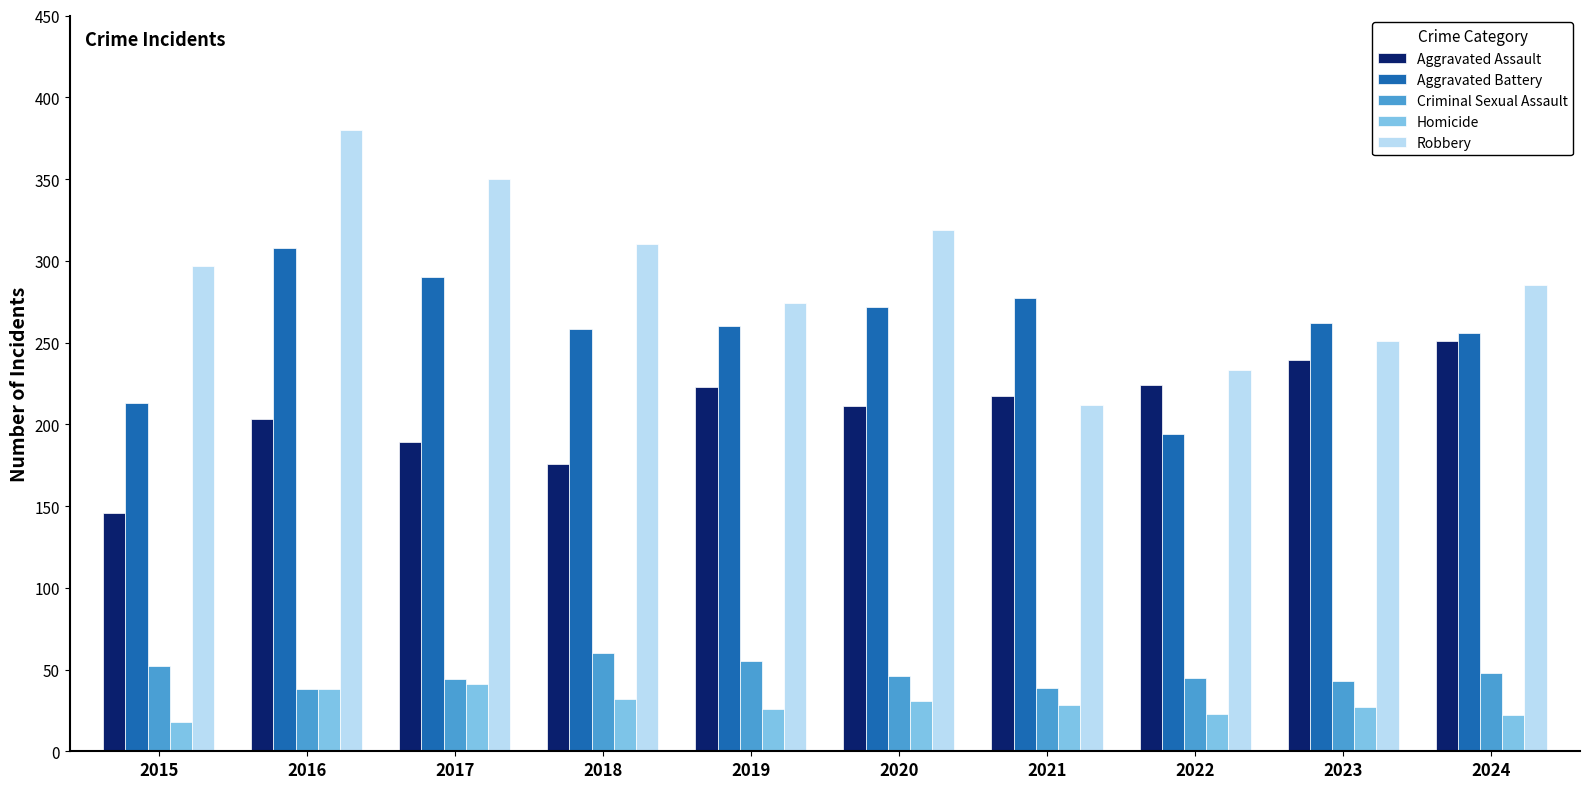

What is the sum of all Criminal Sexual Assault values?

470